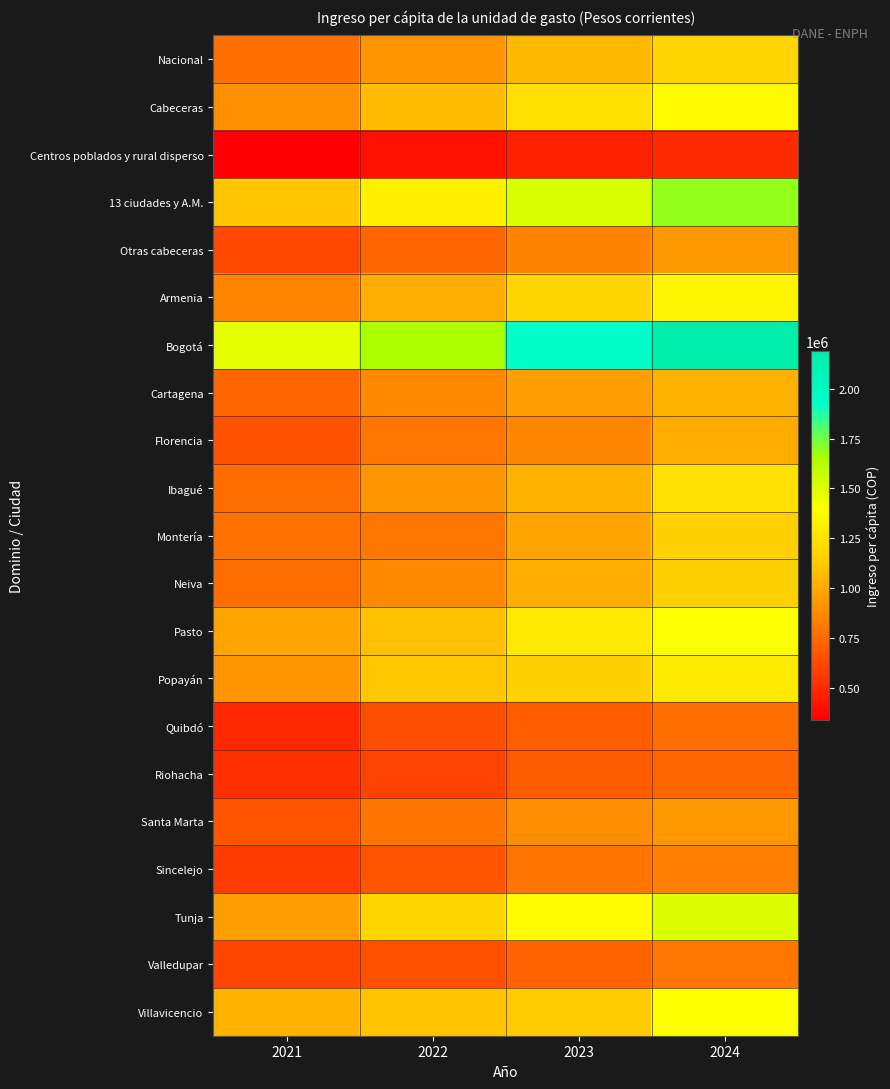

What is the difference between the highest and lowest values at 2022?

1249261